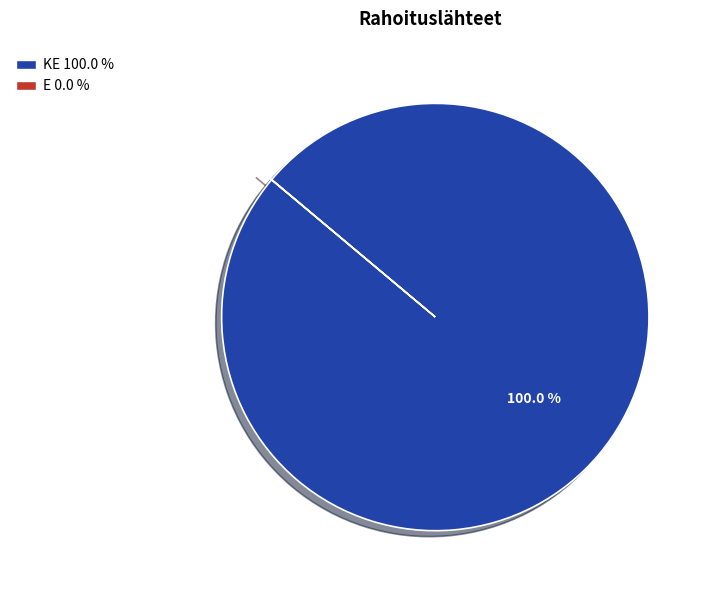

Is there any slice that represents more than half of the pie?

Yes